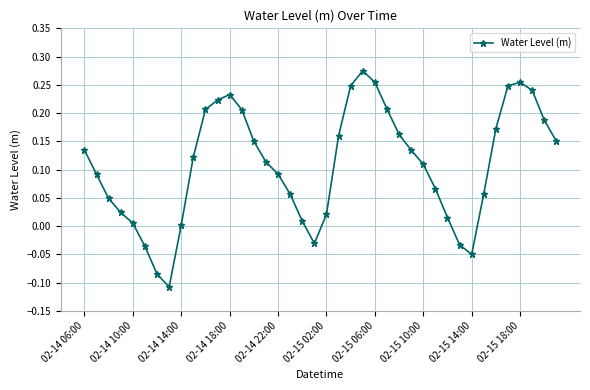

What is the difference between the second highest and minimum values?

0.4